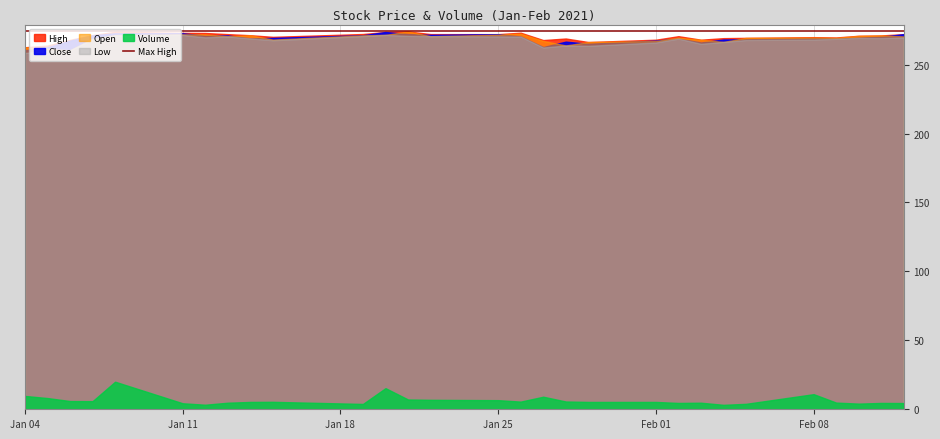

What is the highest value of the High series?

274.1